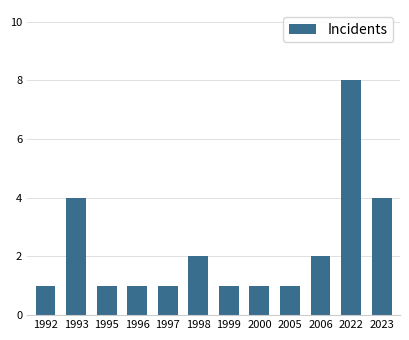

Reading left to right, extract all data points from this chart.

1992=1	1993=4	1995=1	1996=1	1997=1	1998=2	1999=1	2000=1	2005=1	2006=2	2022=8	2023=4